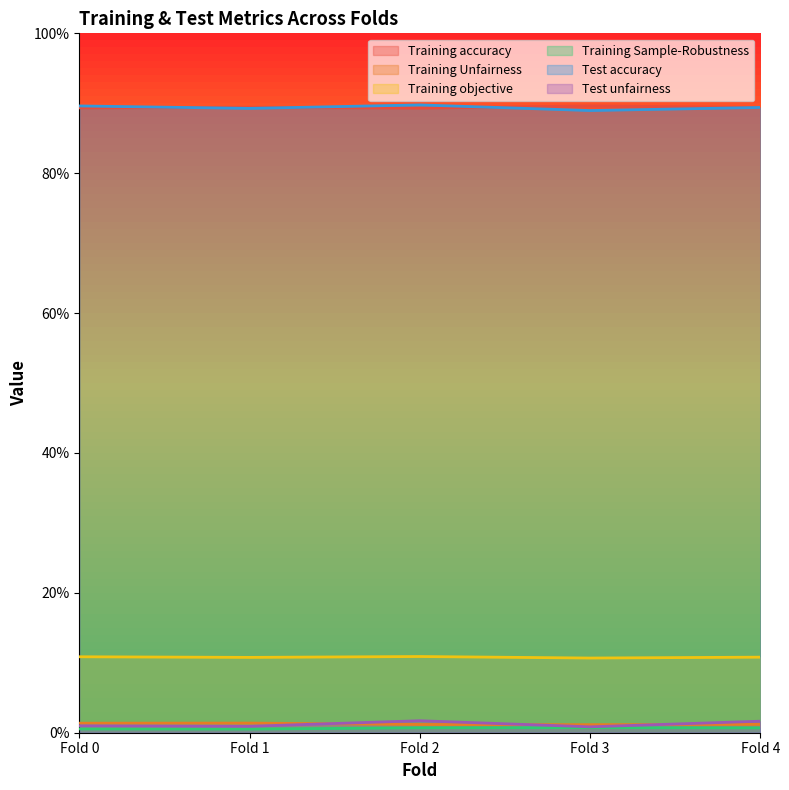

How many Training Sample-Robustness values are between 0 and 1?

5